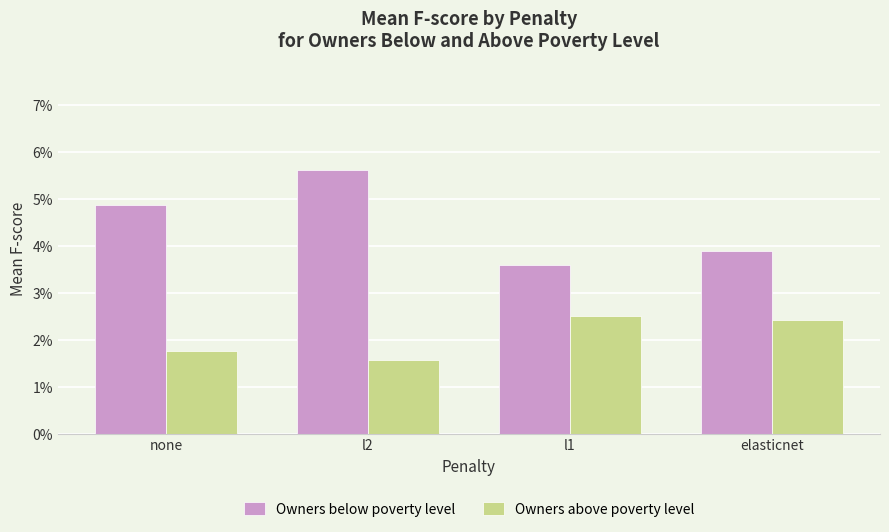

Which has a higher value, none or l1?

none